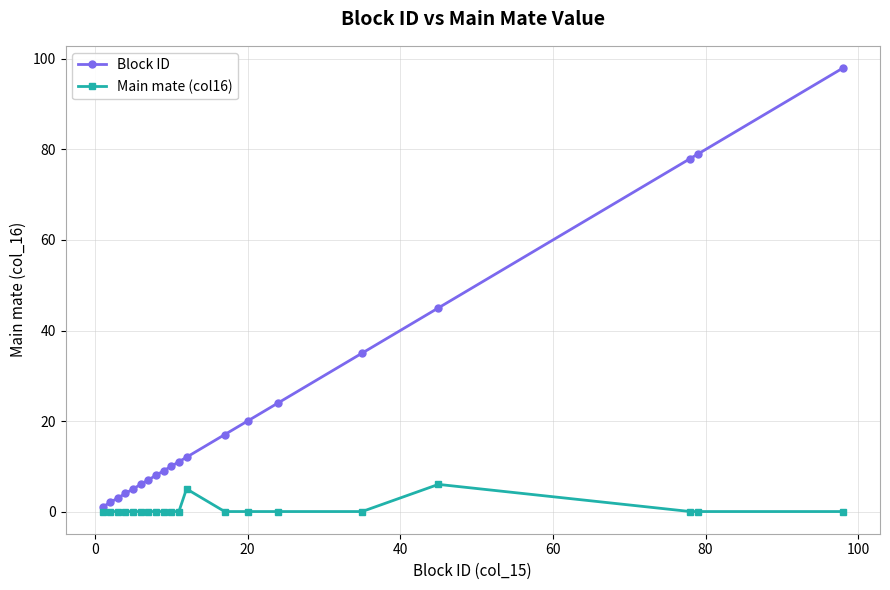

Which series has the widest spread of values?

Block ID